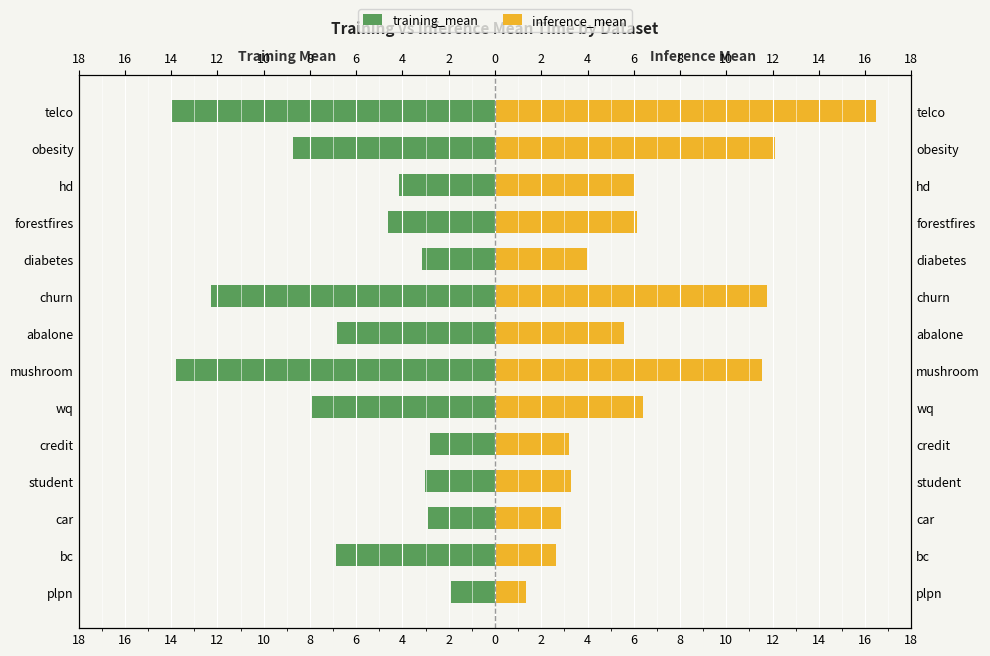

Which has a higher value, student or credit?

credit